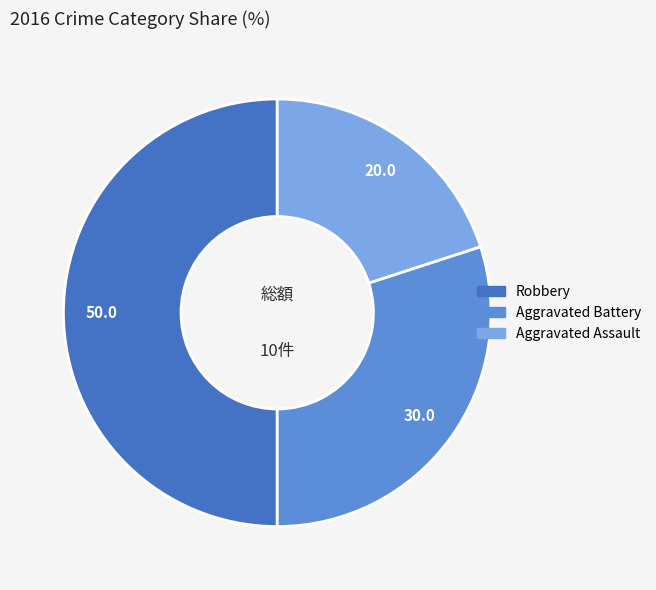

Does Aggravated Assault account for over 50% of the chart?

No